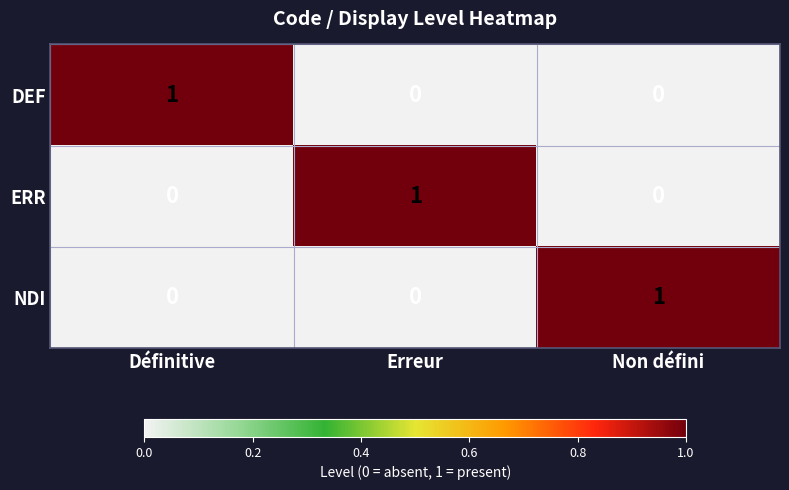

Is it true that DEF equals 1 at Définitive?

True